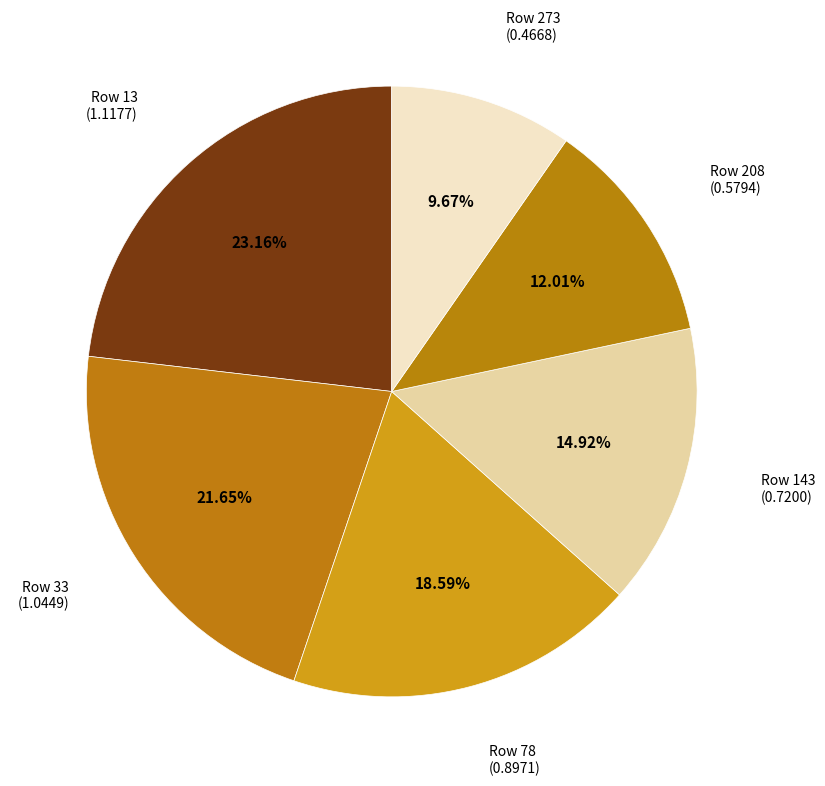

How many segments does this pie chart have?

6